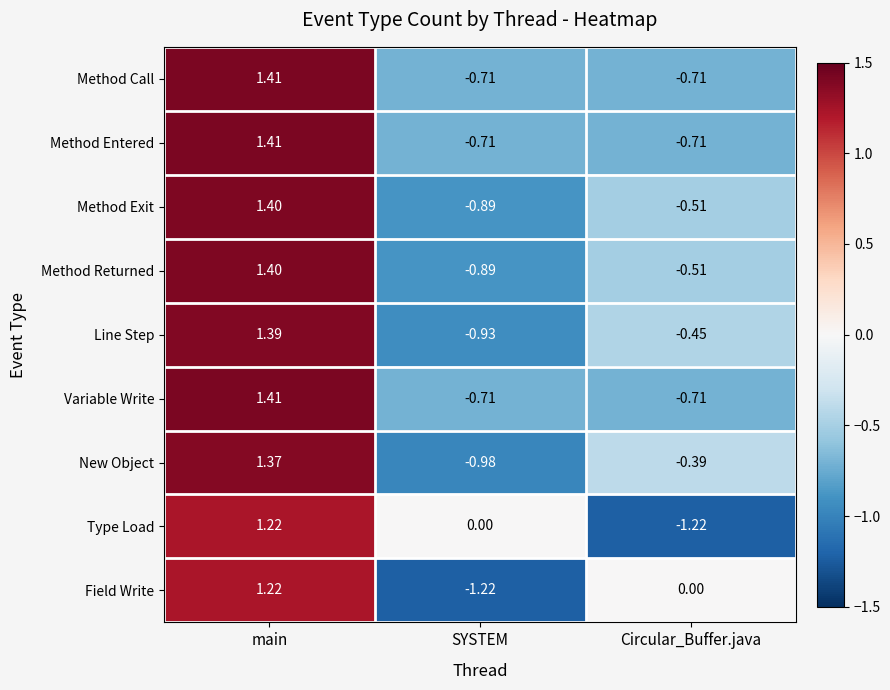

Is the value of Field Write at main greater than the value of Method Call at Circular_Buffer.java?

Yes